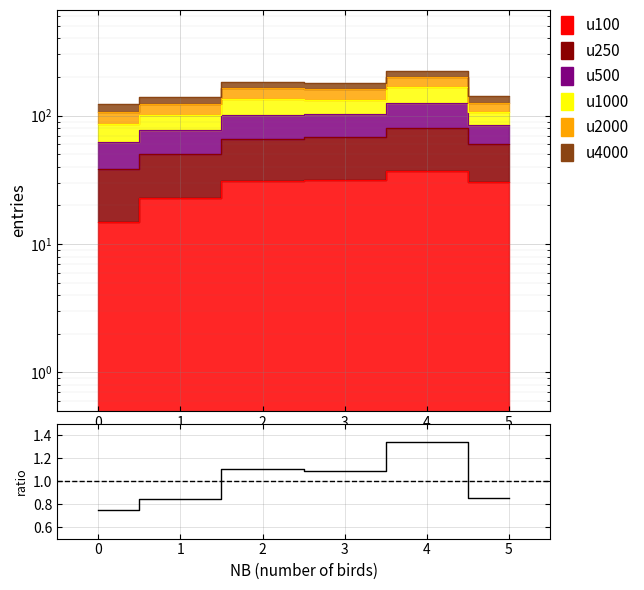

How many lines are shown in the chart?

1